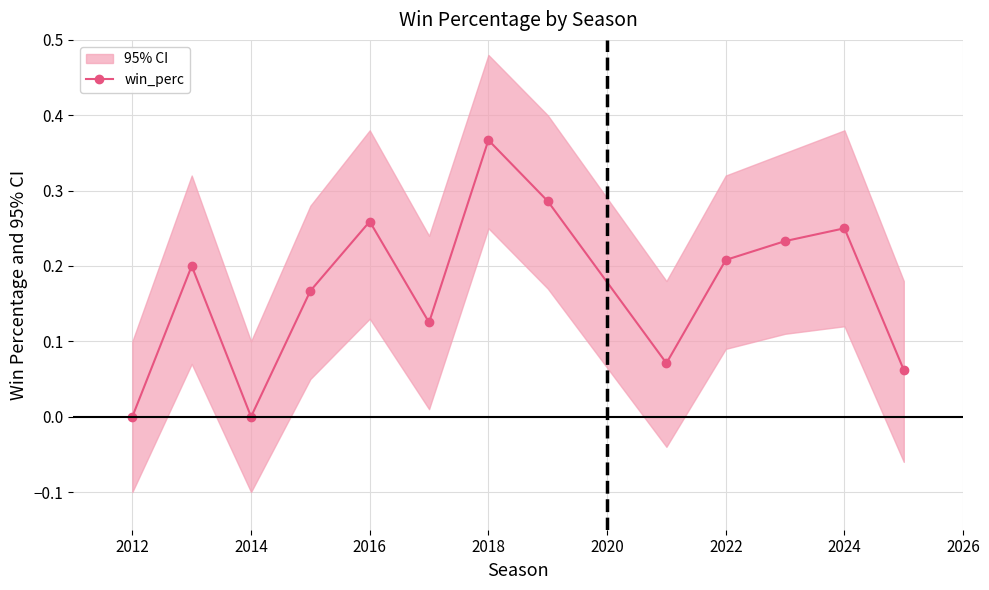

At which category does the data reach its first local valley?

2014